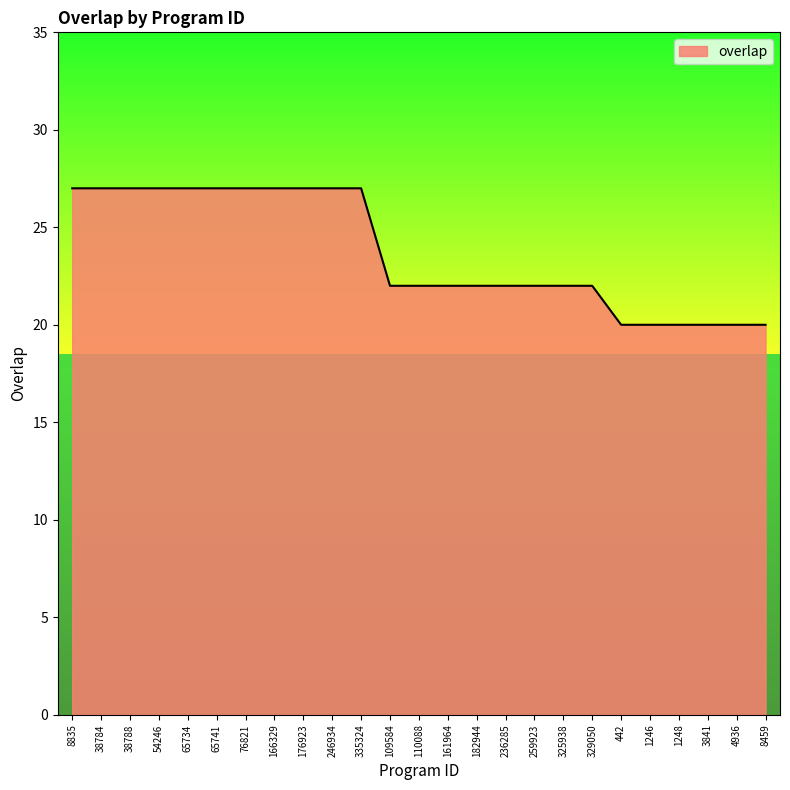

Where does the data first go above 22?

8835